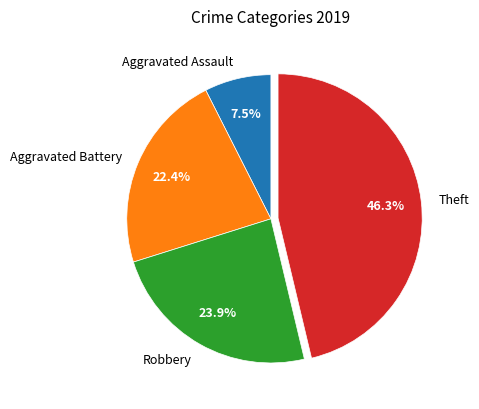

What is the ratio of the value at Aggravated Battery to the value at Theft?

0.5